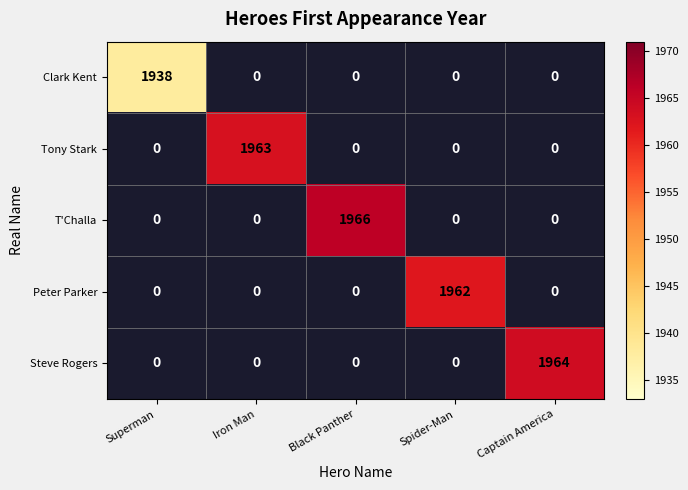

Is it true that T'Challa equals 1088 at Black Panther?

False